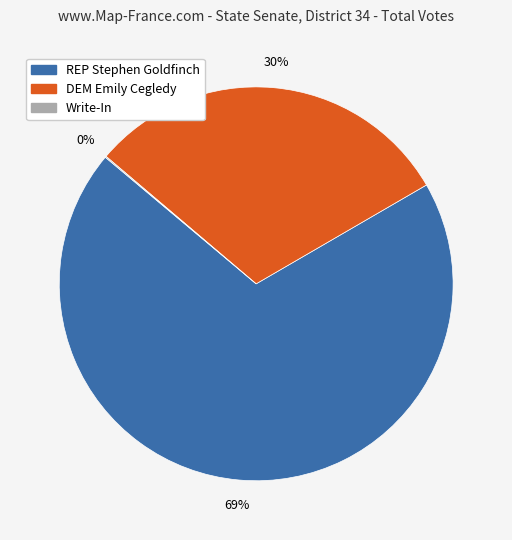

Which category has the biggest portion of the pie?

REP Stephen Goldfinch